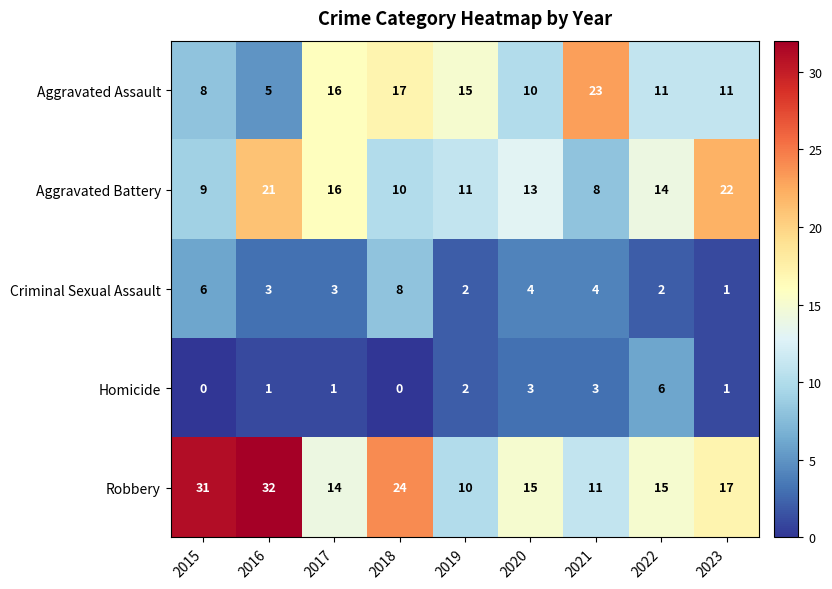

What is the difference between the maximum and minimum values in the Aggravated Battery series?

14